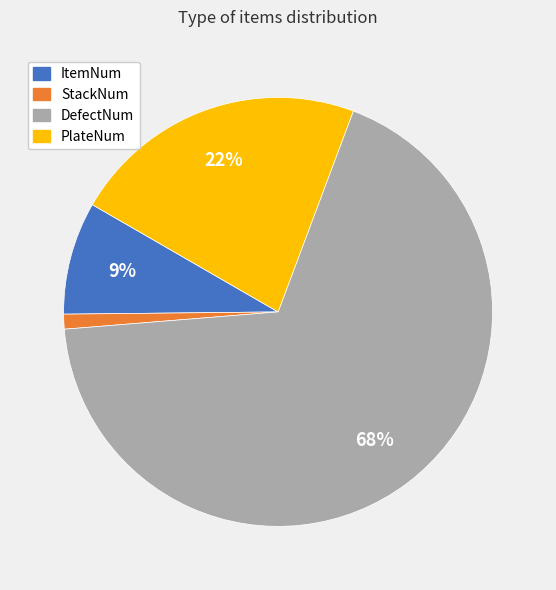

True or false: ItemNum accounts for 17% of the total.

False